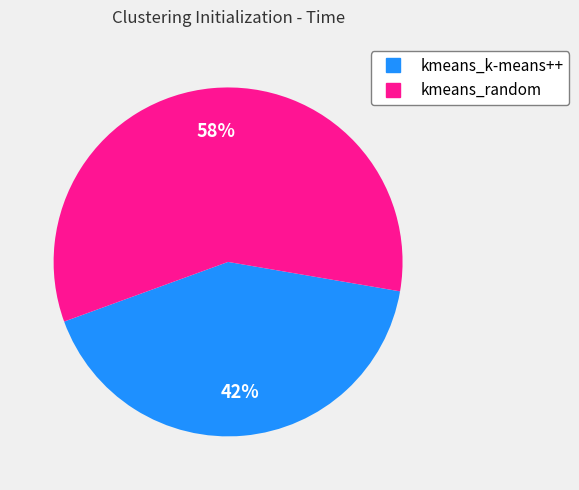

What percentage is the kmeans_random slice, to the nearest percent?

58%